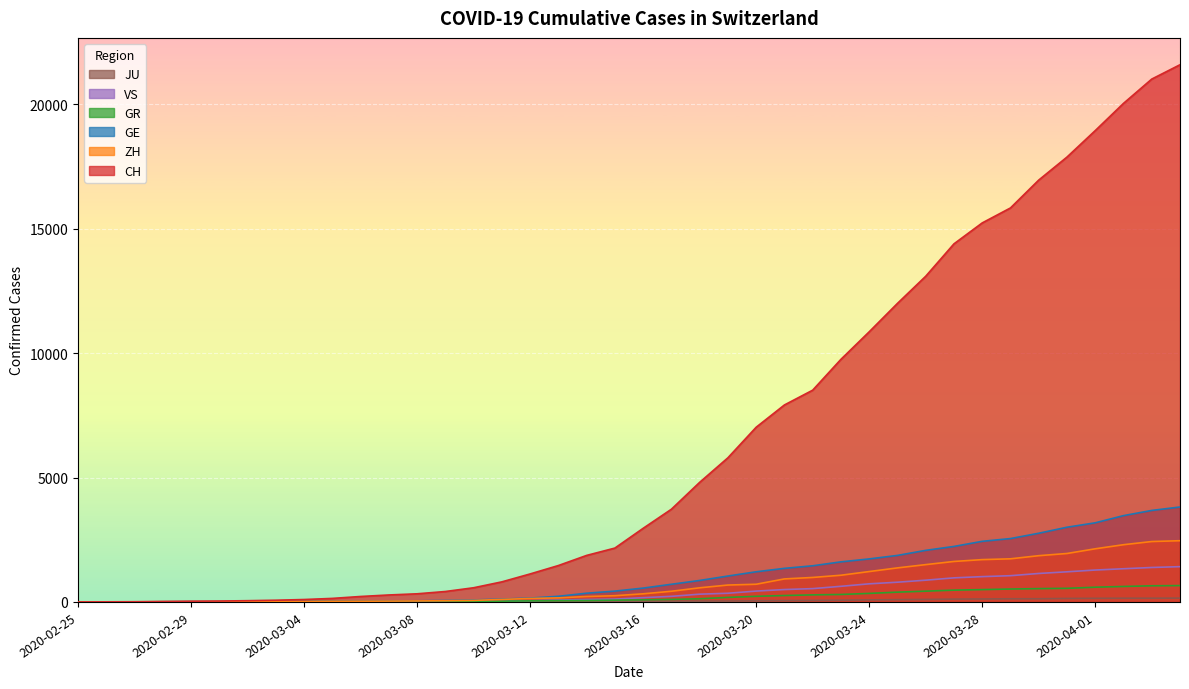

True or false: ZH has a value of 1947 at 2020-03-31.

True